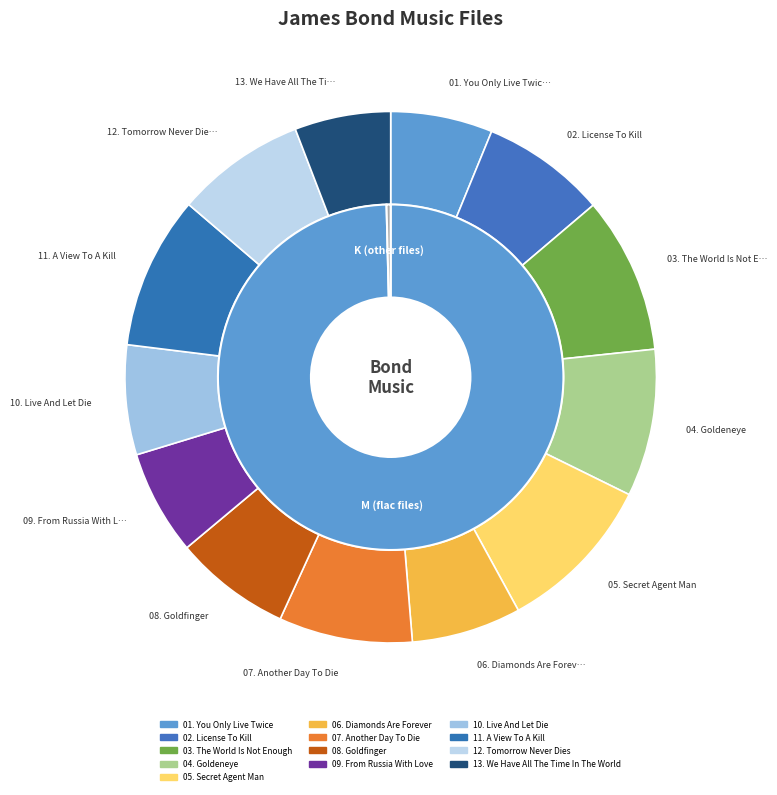

Rank the categories by value from highest to lowest.

05. Secret Agent Man.flac, 03. The World Is Not Enough.flac, 11. A View To A Kill.flac, 04. Goldeneye.flac, 07. Another Day To Die.flac, 12. Tomorrow Never Dies.flac, 02. License To Kill.flac, 08. Goldfinger.flac, 10. Live And Let Die.flac, 06. Diamonds Are Forever.flac, 09. From Russia With Love.flac, 01. You Only Live Twice.flac, 13. We Have All The Time In The World.flac